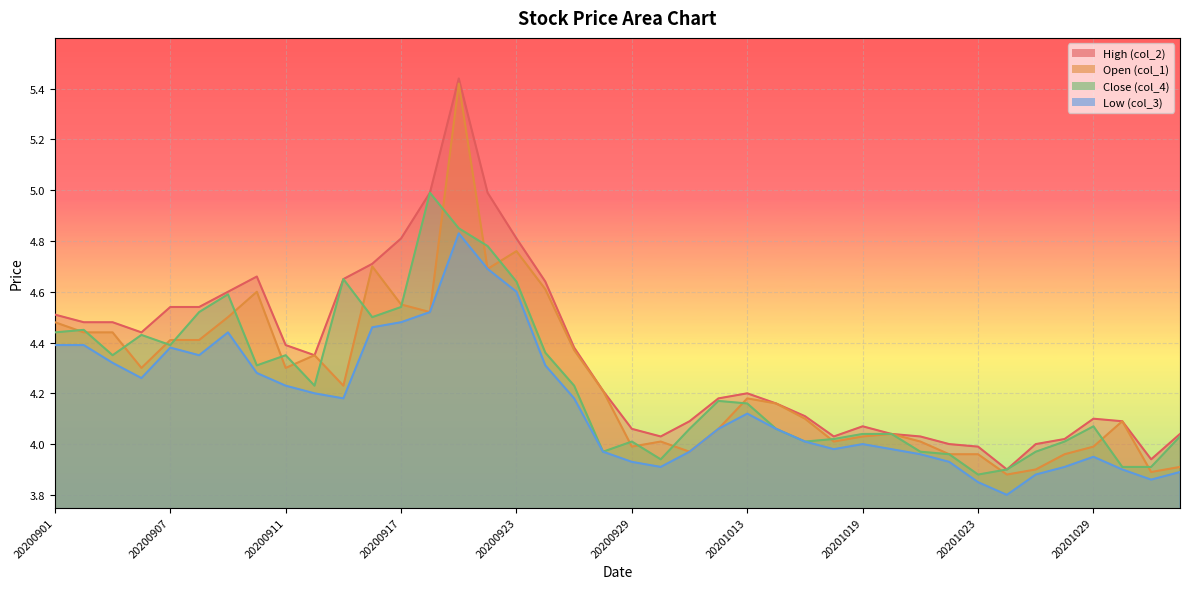

True or false: Close (col_4) has more than 0 interior local peaks.

True